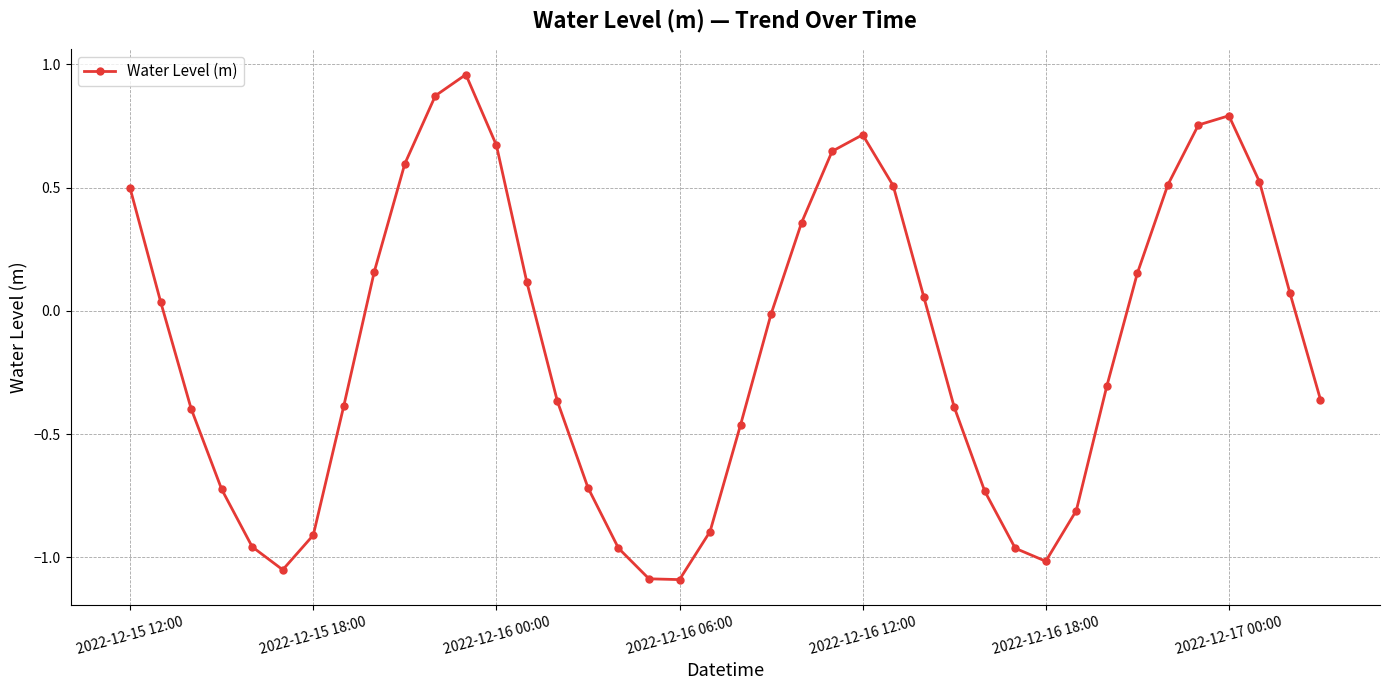

What is the difference between the maximum and minimum values?

2.0